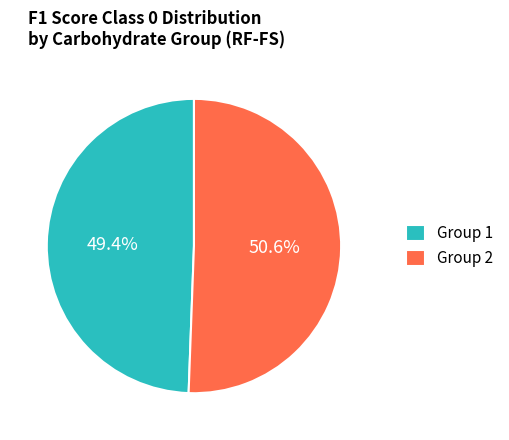

What is the ratio of the value at Group 1 to the value at Group 2?

1.0